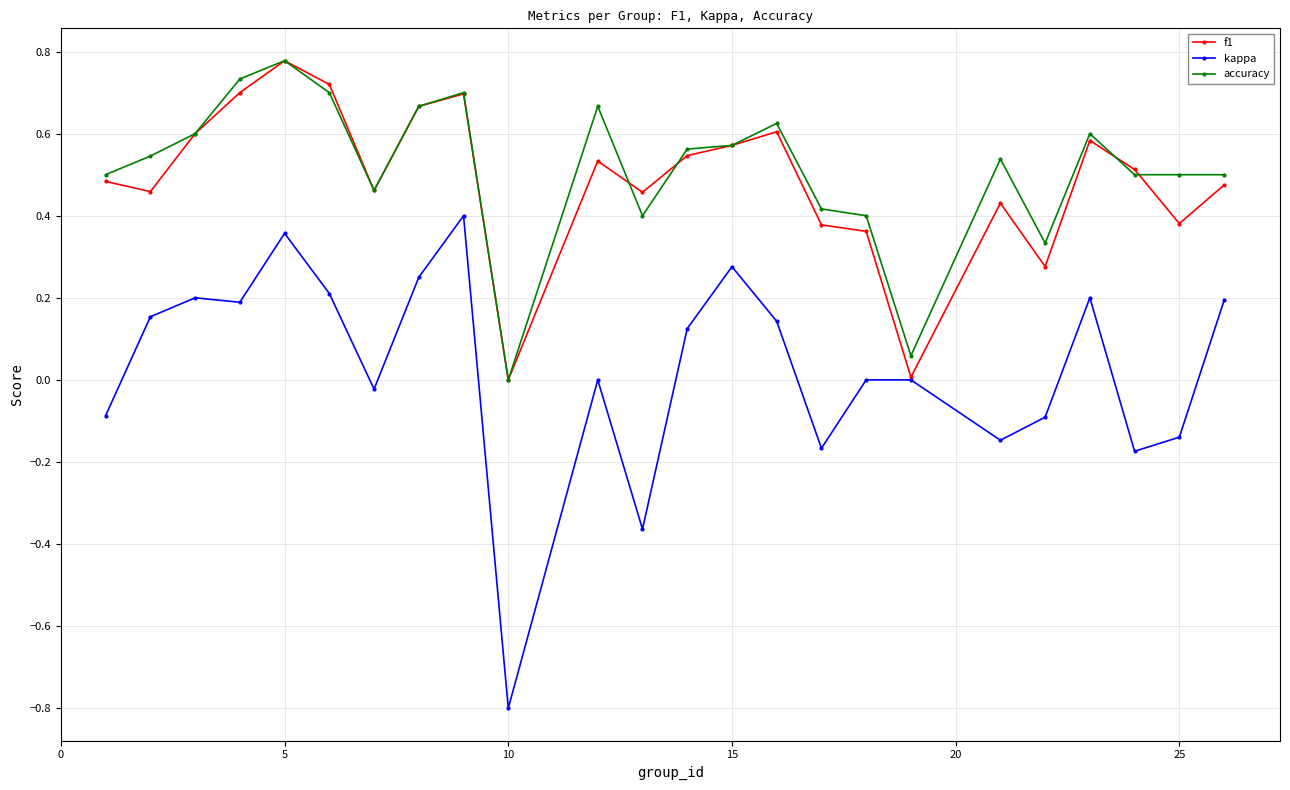

Which series has the widest spread of values?

kappa